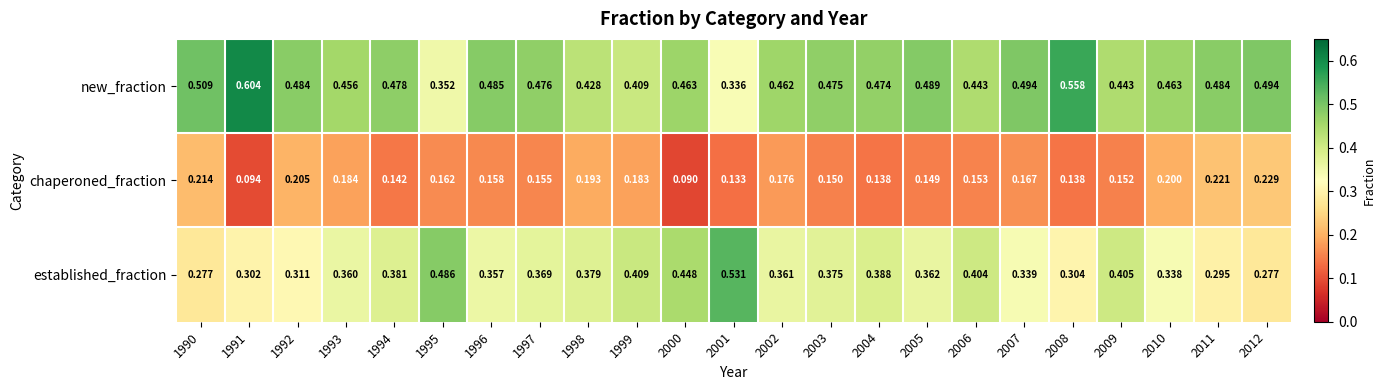

Which series has the largest range (max minus min)?

new_fraction